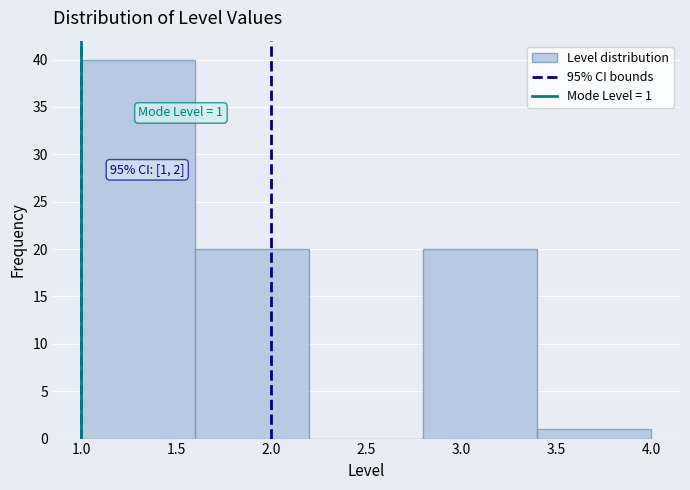

Which range on the x-axis has the tallest bar?

1.0 to 1.6